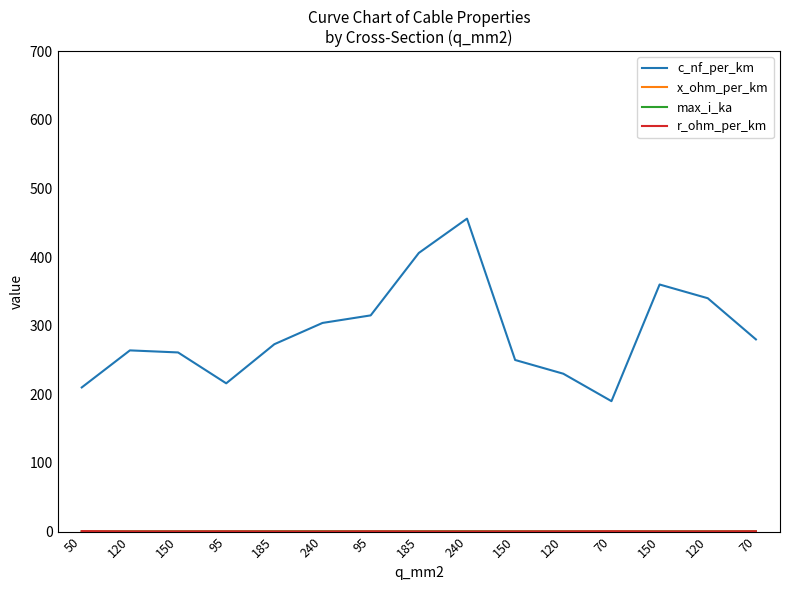

What is the maximum value for c_nf_per_km?

456.0